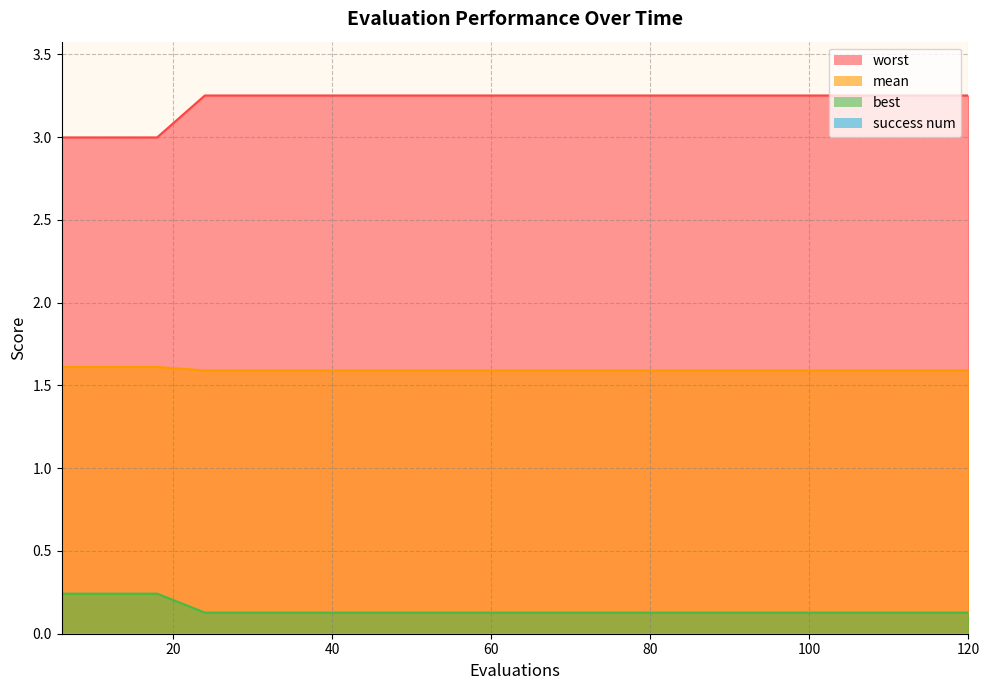

Which series changed the most between 6 and 90?

mean